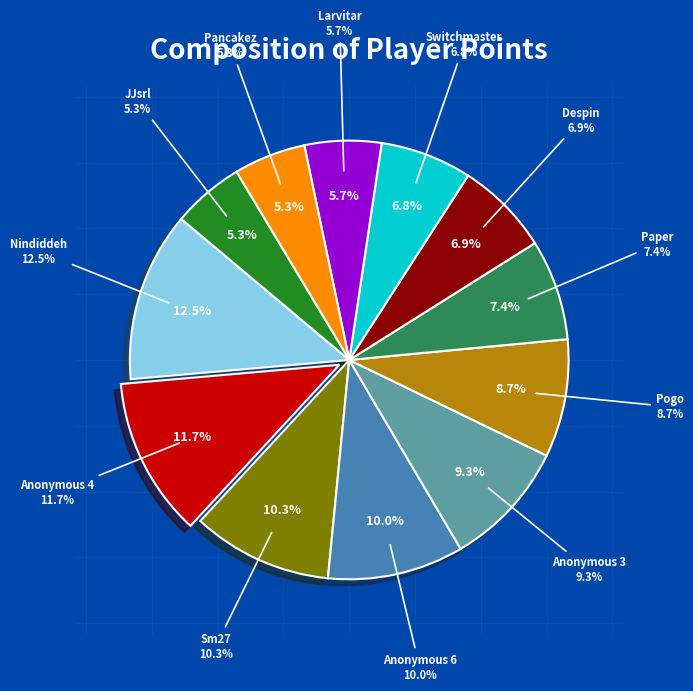

Does Paper represent more than half of the total?

No